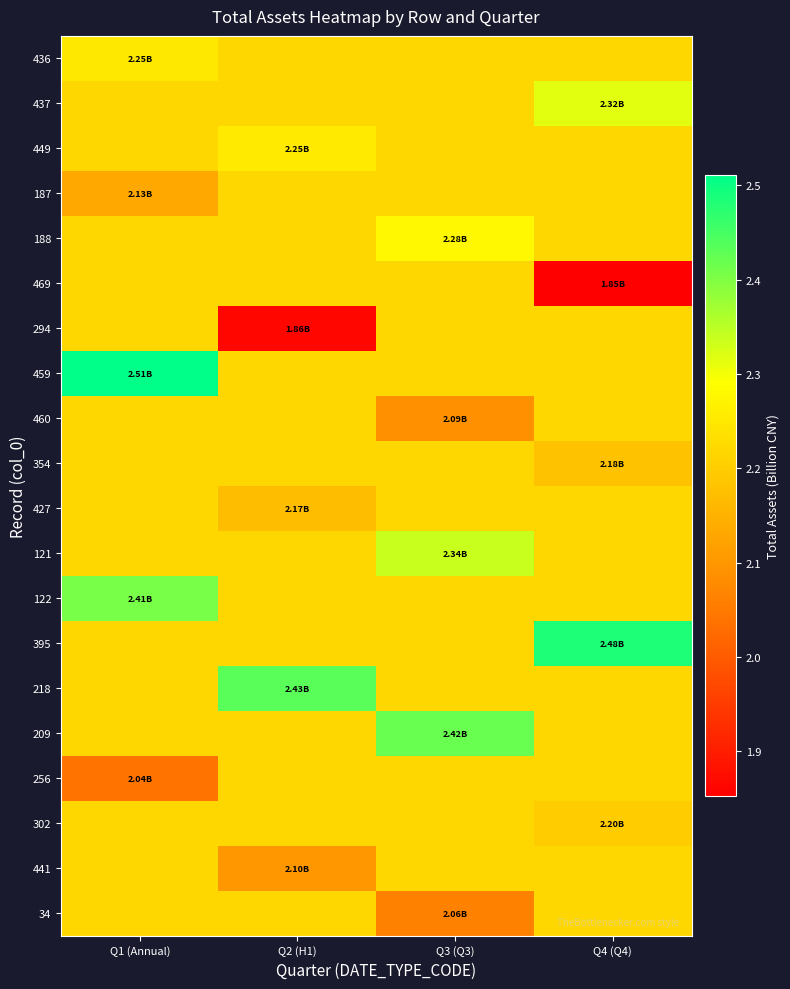

Reading left to right, what are all the values shown in this chart?

436: Q1 (Annual)=2.3	Q2 (H1)=2.2	Q3 (Q3)=2.2	Q4 (Q4)=2.2
437: Q1 (Annual)=2.2	Q2 (H1)=2.2	Q3 (Q3)=2.2	Q4 (Q4)=2.3
449: Q1 (Annual)=2.2	Q2 (H1)=2.3	Q3 (Q3)=2.2	Q4 (Q4)=2.2
187: Q1 (Annual)=2.1	Q2 (H1)=2.2	Q3 (Q3)=2.2	Q4 (Q4)=2.2
188: Q1 (Annual)=2.2	Q2 (H1)=2.2	Q3 (Q3)=2.3	Q4 (Q4)=2.2
469: Q1 (Annual)=2.2	Q2 (H1)=2.2	Q3 (Q3)=2.2	Q4 (Q4)=1.9
294: Q1 (Annual)=2.2	Q2 (H1)=1.9	Q3 (Q3)=2.2	Q4 (Q4)=2.2
459: Q1 (Annual)=2.5	Q2 (H1)=2.2	Q3 (Q3)=2.2	Q4 (Q4)=2.2
460: Q1 (Annual)=2.2	Q2 (H1)=2.2	Q3 (Q3)=2.1	Q4 (Q4)=2.2
354: Q1 (Annual)=2.2	Q2 (H1)=2.2	Q3 (Q3)=2.2	Q4 (Q4)=2.2
427: Q1 (Annual)=2.2	Q2 (H1)=2.2	Q3 (Q3)=2.2	Q4 (Q4)=2.2
121: Q1 (Annual)=2.2	Q2 (H1)=2.2	Q3 (Q3)=2.3	Q4 (Q4)=2.2
122: Q1 (Annual)=2.4	Q2 (H1)=2.2	Q3 (Q3)=2.2	Q4 (Q4)=2.2
395: Q1 (Annual)=2.2	Q2 (H1)=2.2	Q3 (Q3)=2.2	Q4 (Q4)=2.5
218: Q1 (Annual)=2.2	Q2 (H1)=2.4	Q3 (Q3)=2.2	Q4 (Q4)=2.2
209: Q1 (Annual)=2.2	Q2 (H1)=2.2	Q3 (Q3)=2.4	Q4 (Q4)=2.2
256: Q1 (Annual)=2.0	Q2 (H1)=2.2	Q3 (Q3)=2.2	Q4 (Q4)=2.2
302: Q1 (Annual)=2.2	Q2 (H1)=2.2	Q3 (Q3)=2.2	Q4 (Q4)=2.2
441: Q1 (Annual)=2.2	Q2 (H1)=2.1	Q3 (Q3)=2.2	Q4 (Q4)=2.2
34: Q1 (Annual)=2.2	Q2 (H1)=2.2	Q3 (Q3)=2.1	Q4 (Q4)=2.2